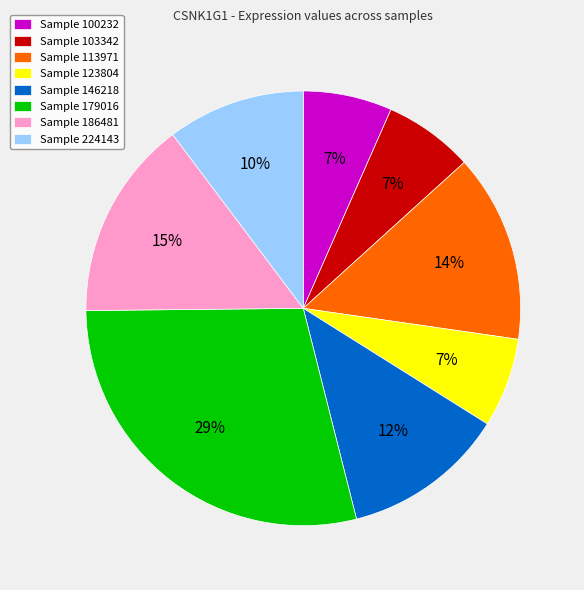

To the nearest percent, what is the combined percentage of Sample 100232 and Sample 186481?

22%